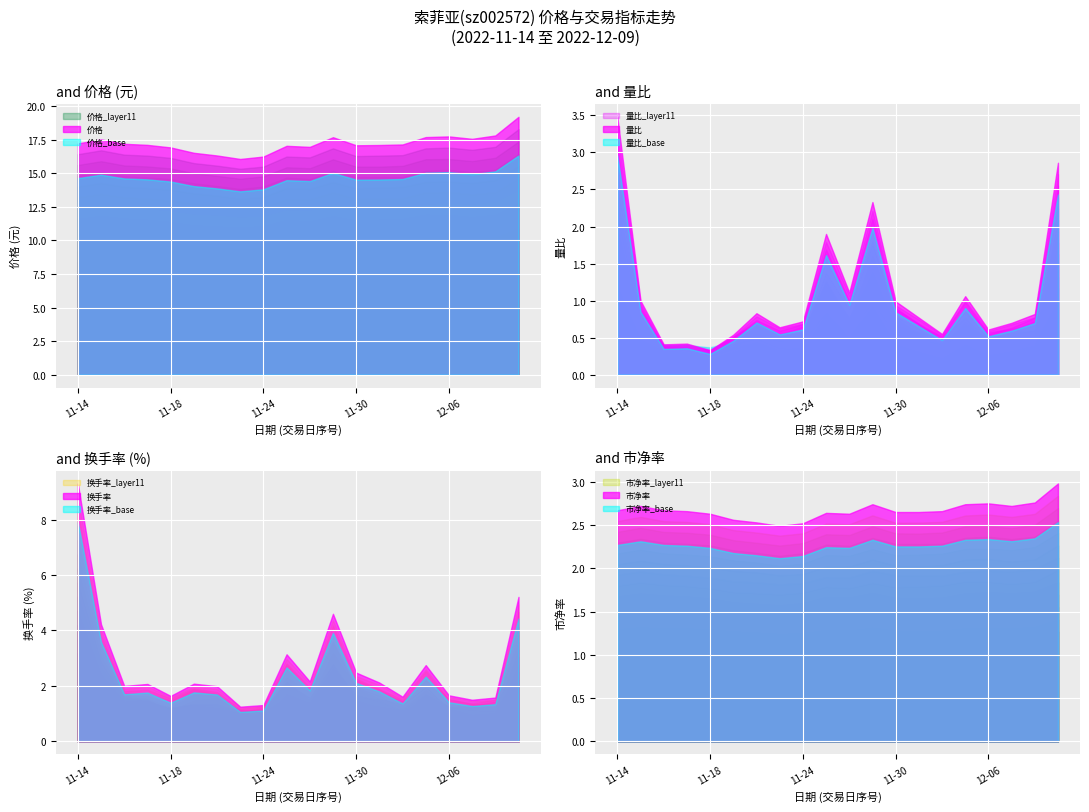

How many interior local peaks does the 换手率 series have?

5